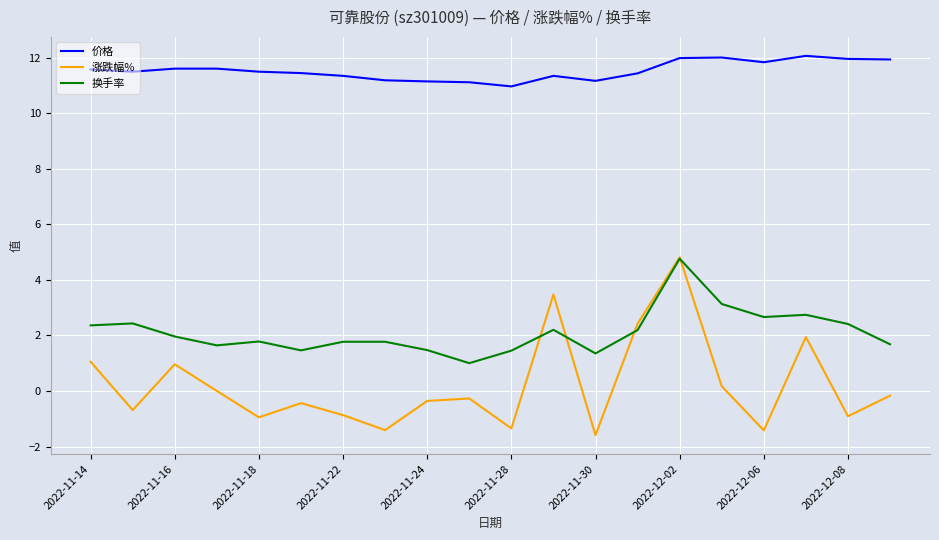

Which series has the largest total across all categories?

价格